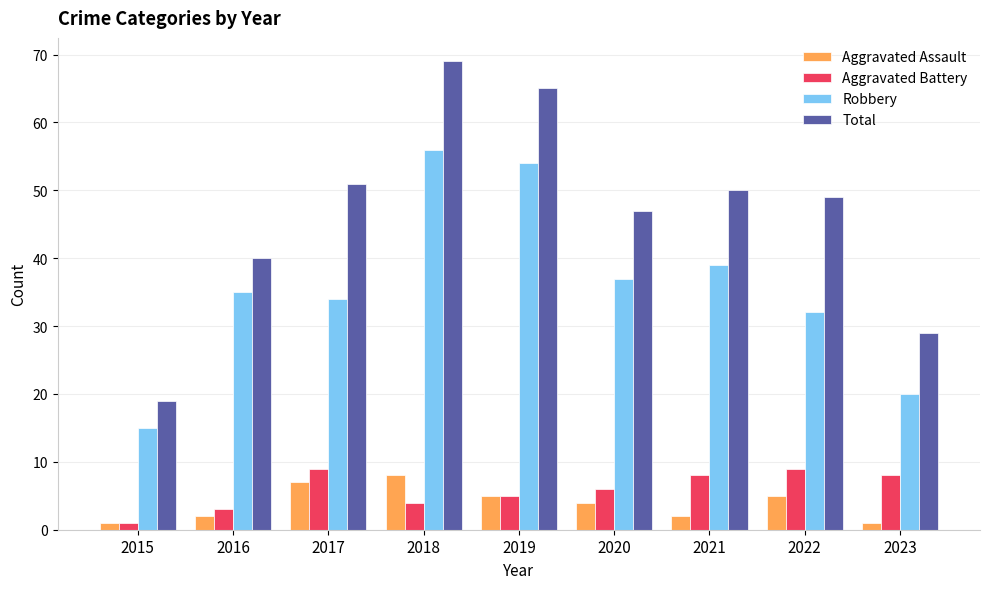

Is it true that Aggravated Assault equals 2 at 2021?

True